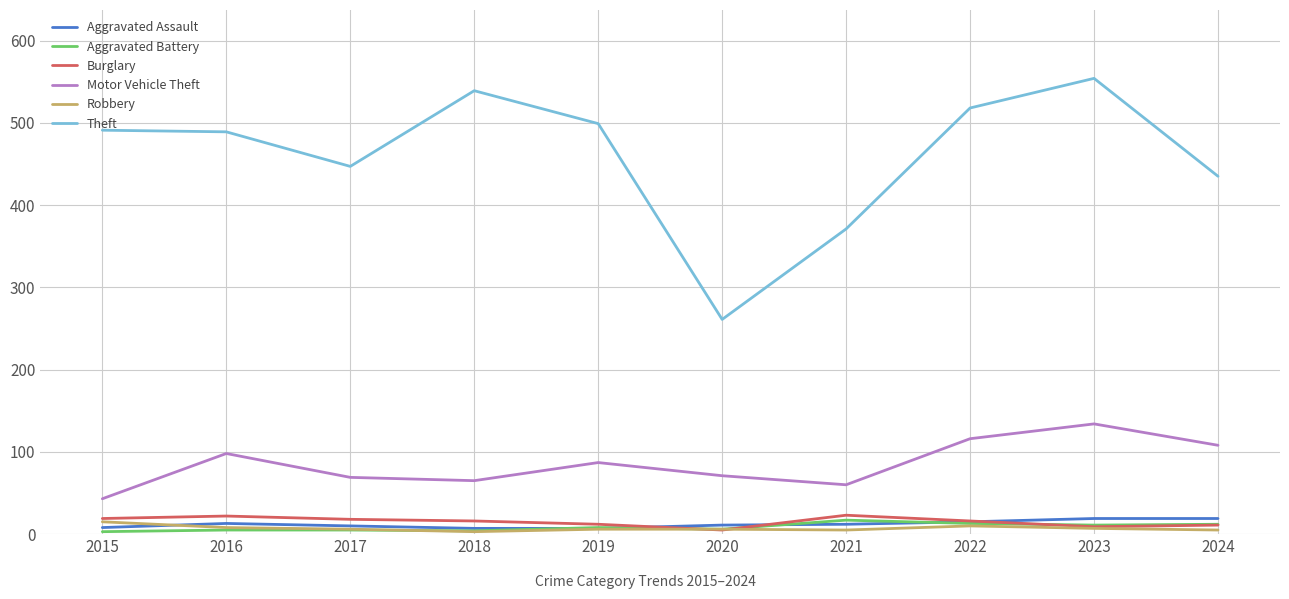

At how many categories does at least one series exceed 471?

6